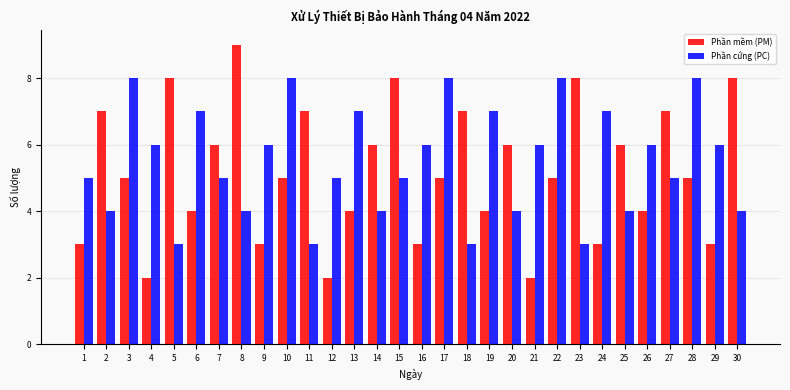

Is the value of Phần mềm (PM) at 25 greater than the value of Phần cứng (PC) at 5?

Yes